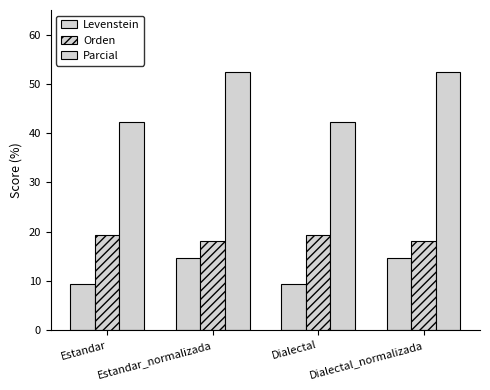

Is the value of Levenstein at Estandar greater than the value of Parcial at Estandar_normalizada?

No